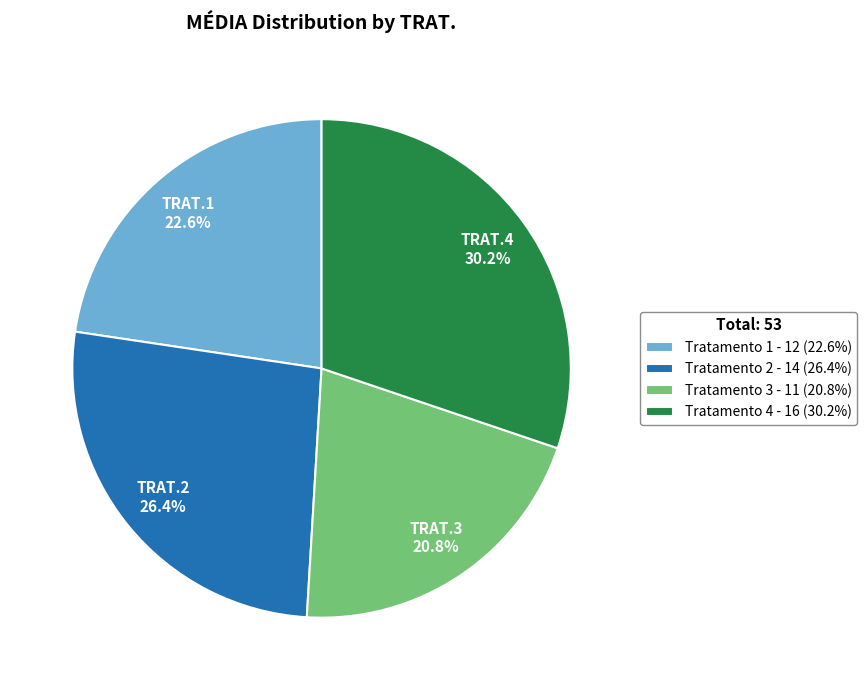

Which category has the biggest portion of the pie?

Tratamento 4 - 16 (30.2%)